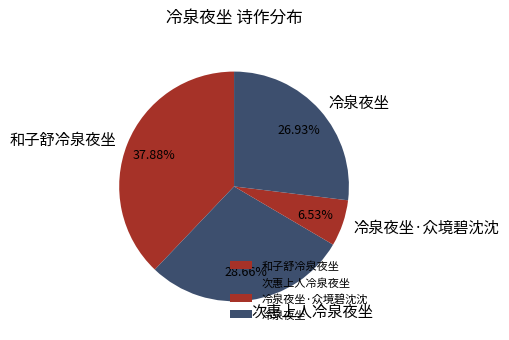

Is 次惠上人冷泉夜坐 the majority of the pie?

No